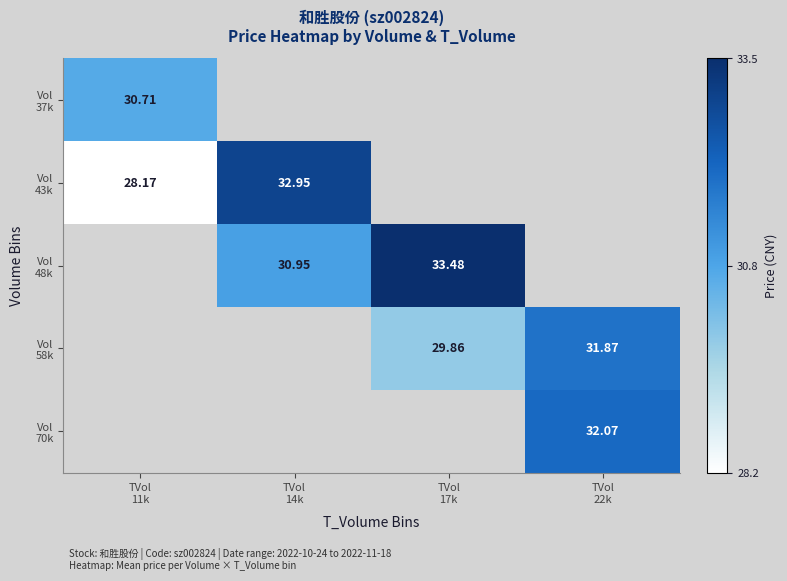

Count the number of data series in this chart.

5